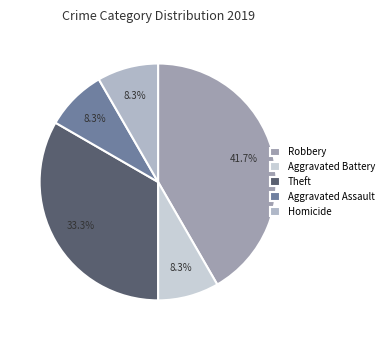

Which slice is the largest?

Robbery